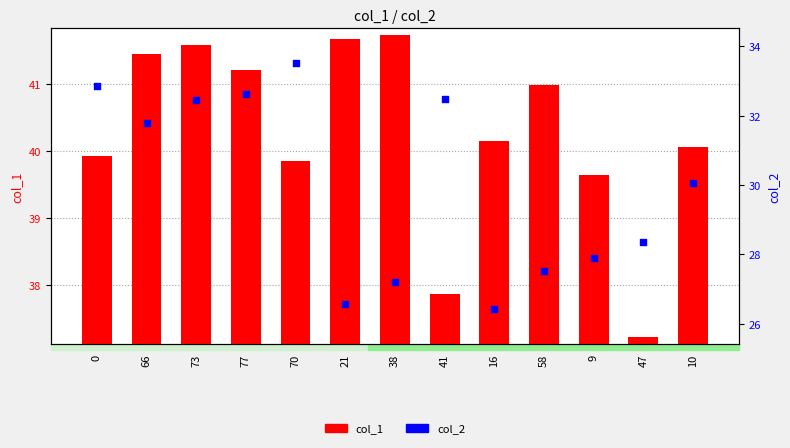

What is the total value across all series at 41?

70.3